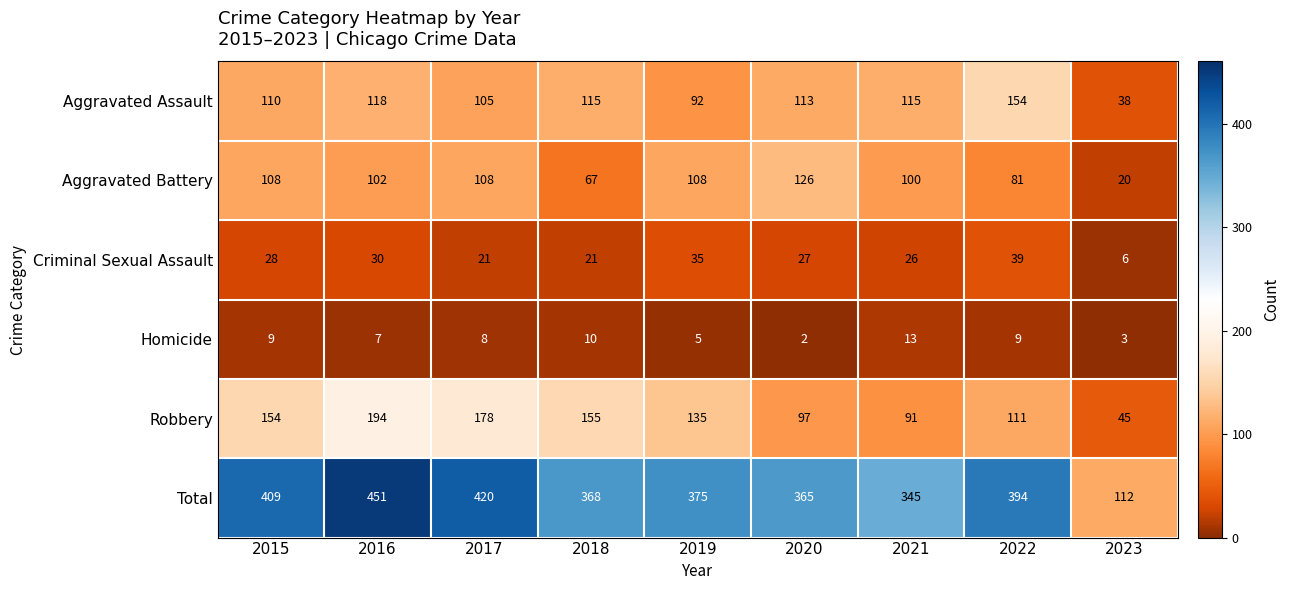

What is the minimum value for Aggravated Battery?

20